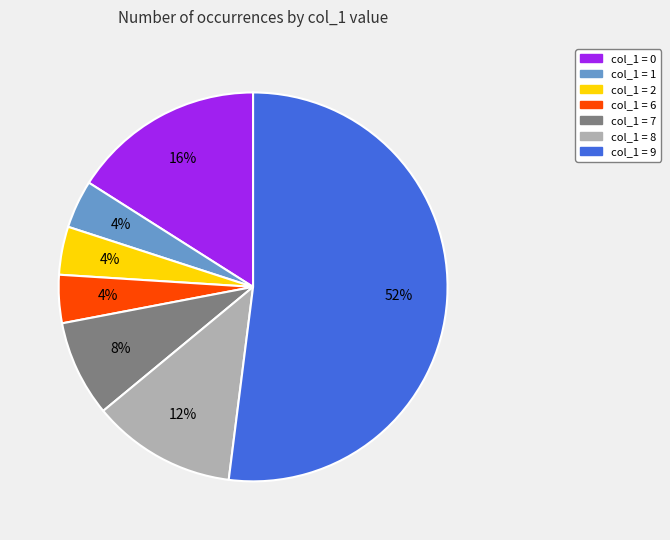

Count the number of slices in the pie.

7